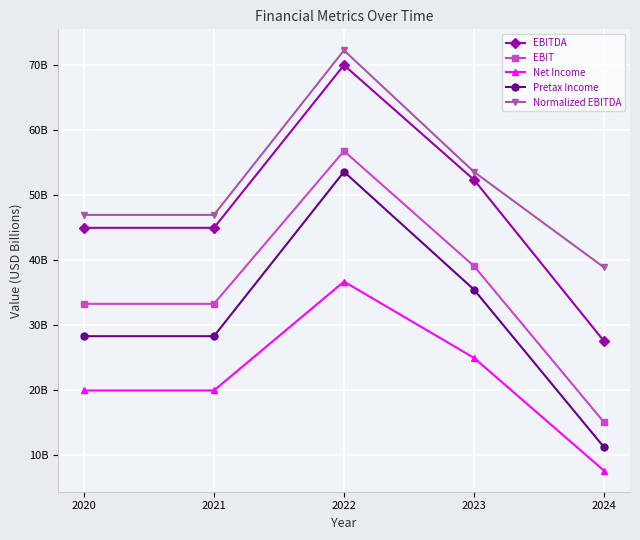

True or false: Net Income and Normalized EBITDA intersect in this chart.

False